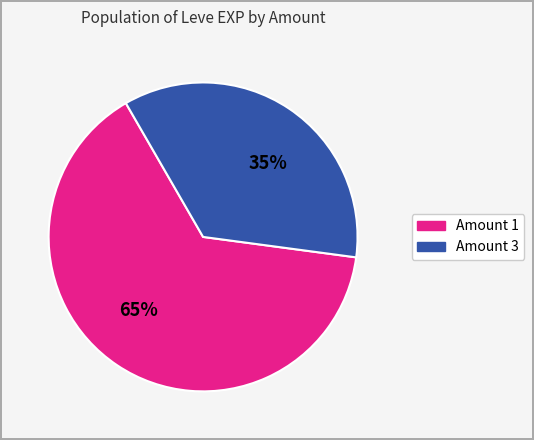

To the nearest percent, what is the average slice percentage?

50%